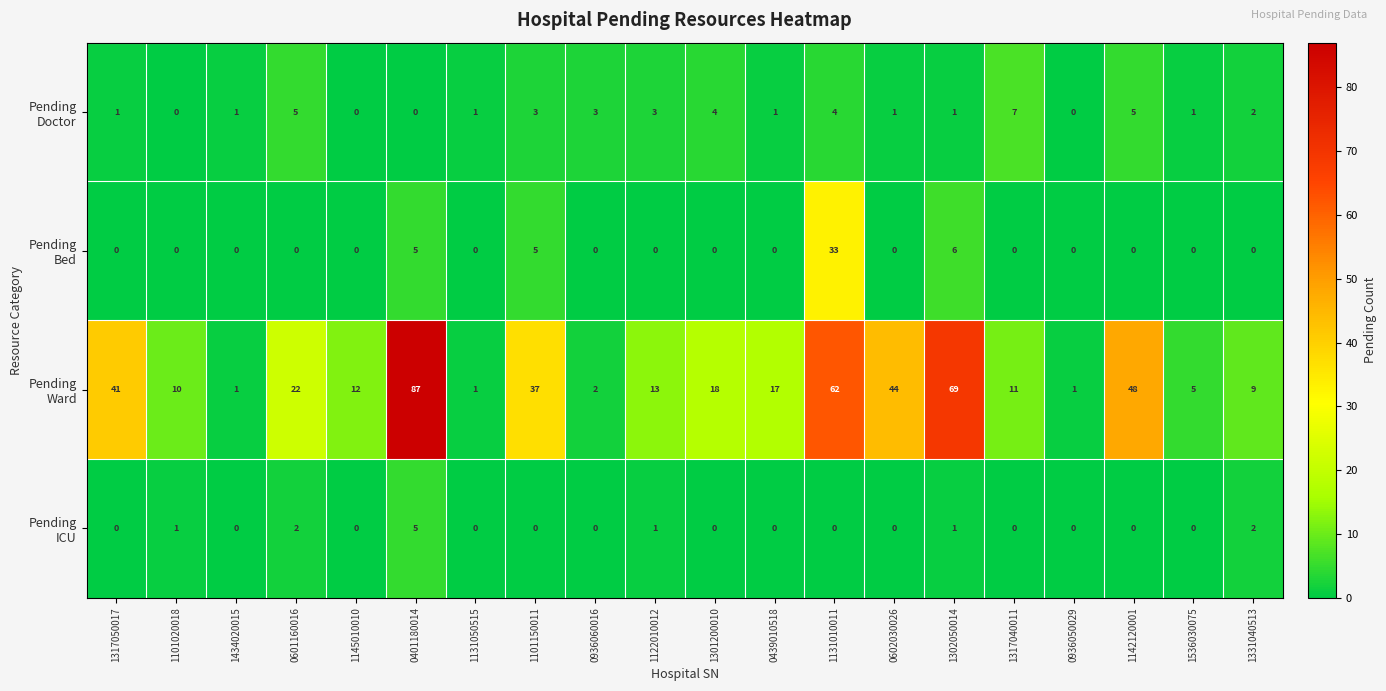

What is the maximum value shown in the chart?

87